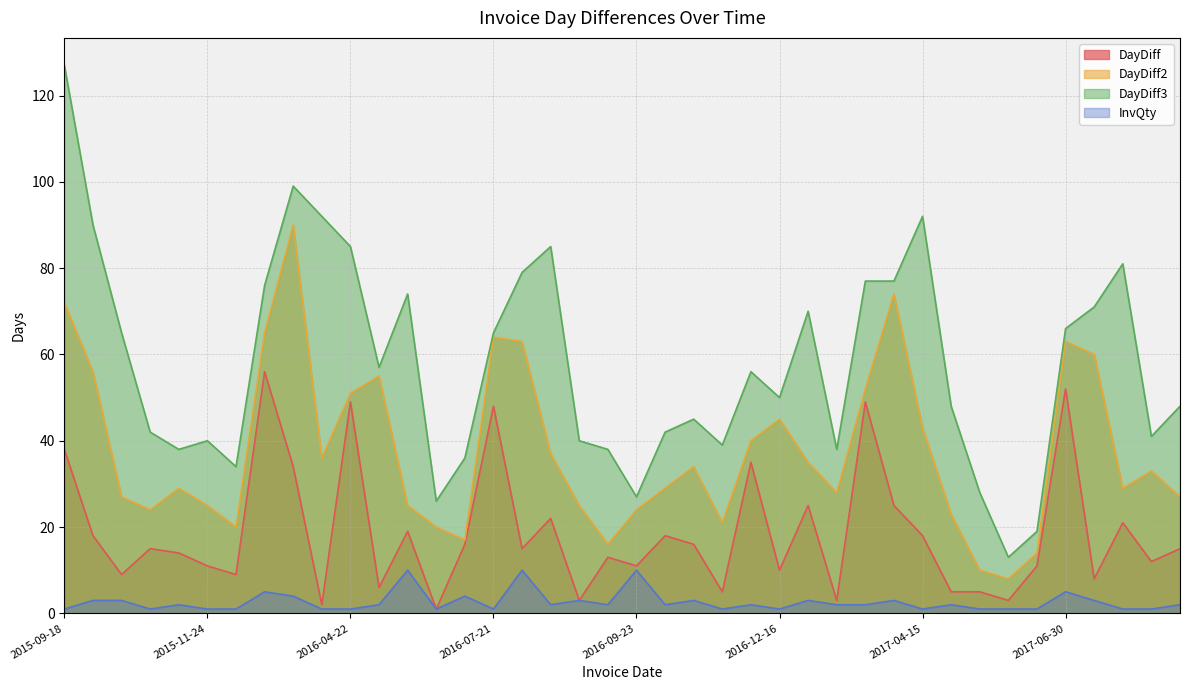

At how many categories does at least one series exceed 95?

2